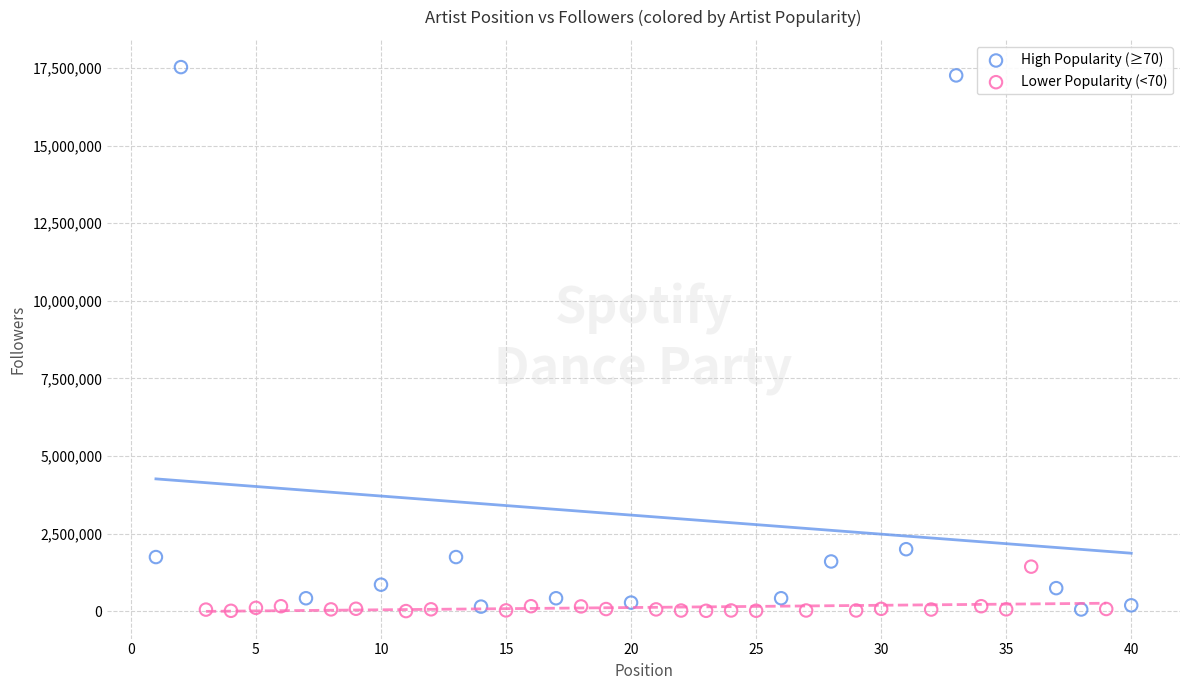

What are all the series names shown in the legend?

High Popularity (≥70), Lower Popularity (<70)